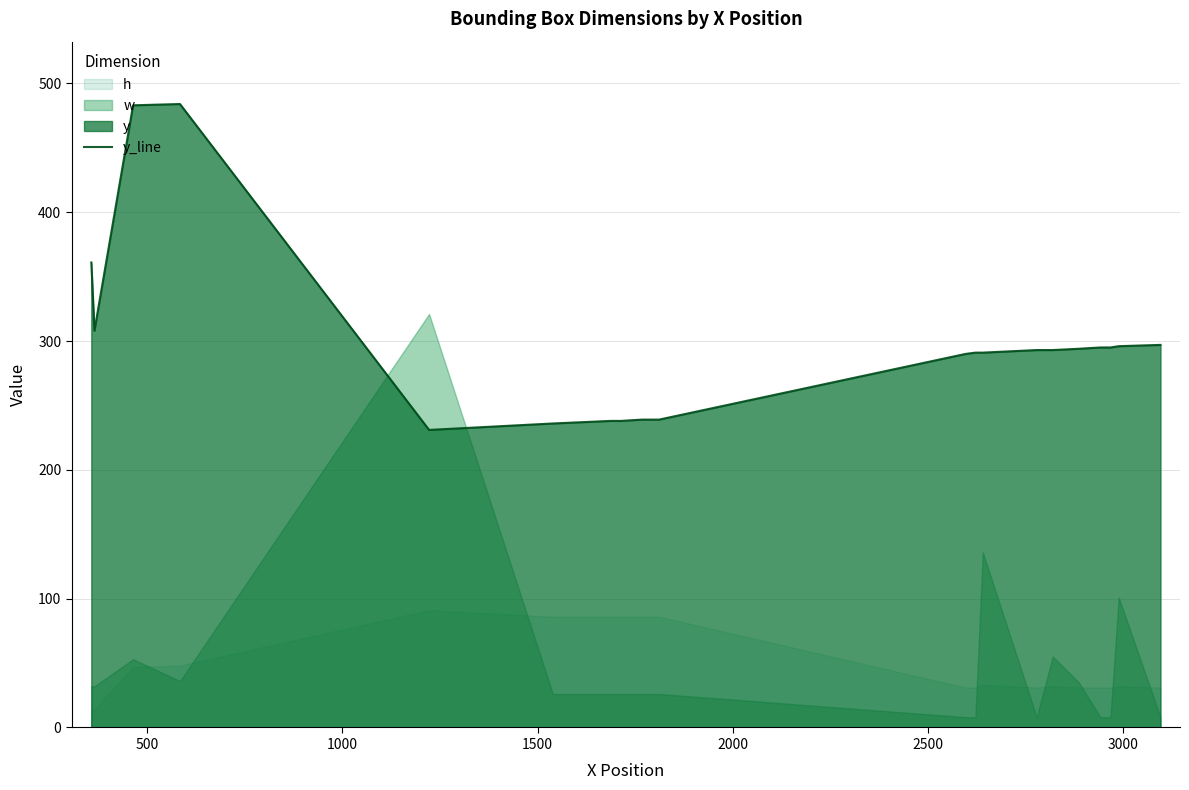

What is the average value?

300